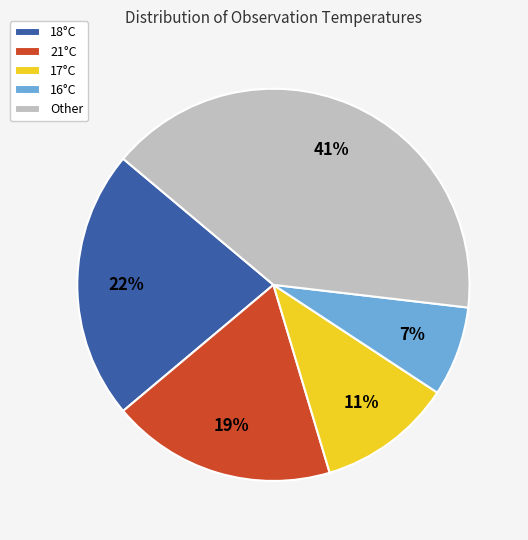

Is the sum of 16°C and 21°C greater than half?

No